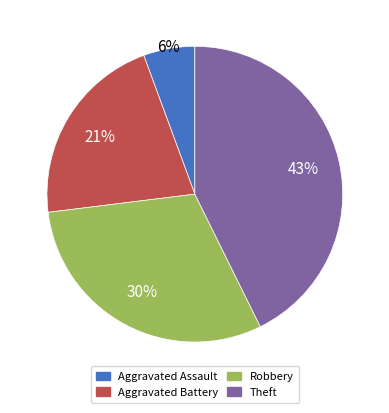

Does Theft account for over 50% of the chart?

No